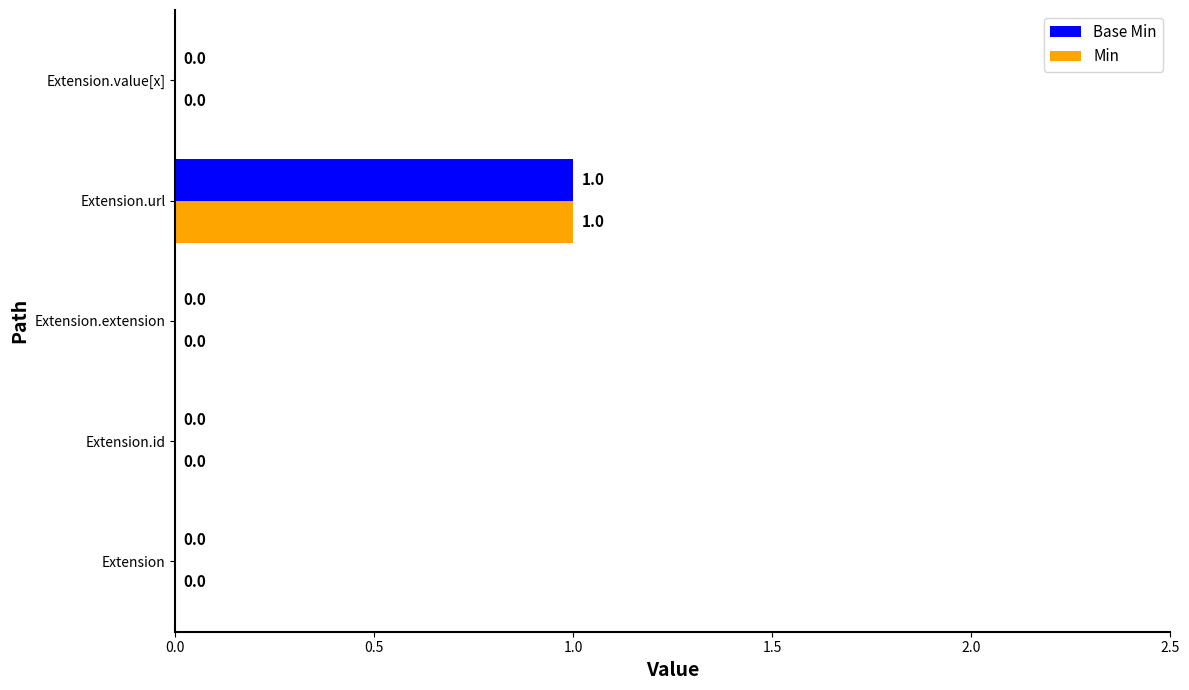

How many Base Min values are between 0 and 1?

5